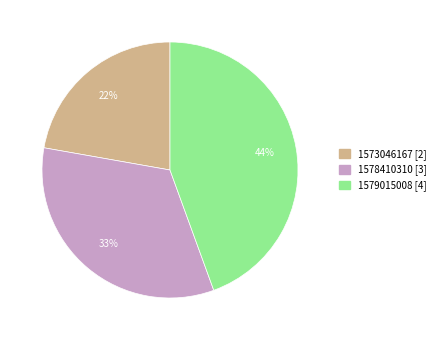

To the nearest percent, what is the average slice percentage?

33%